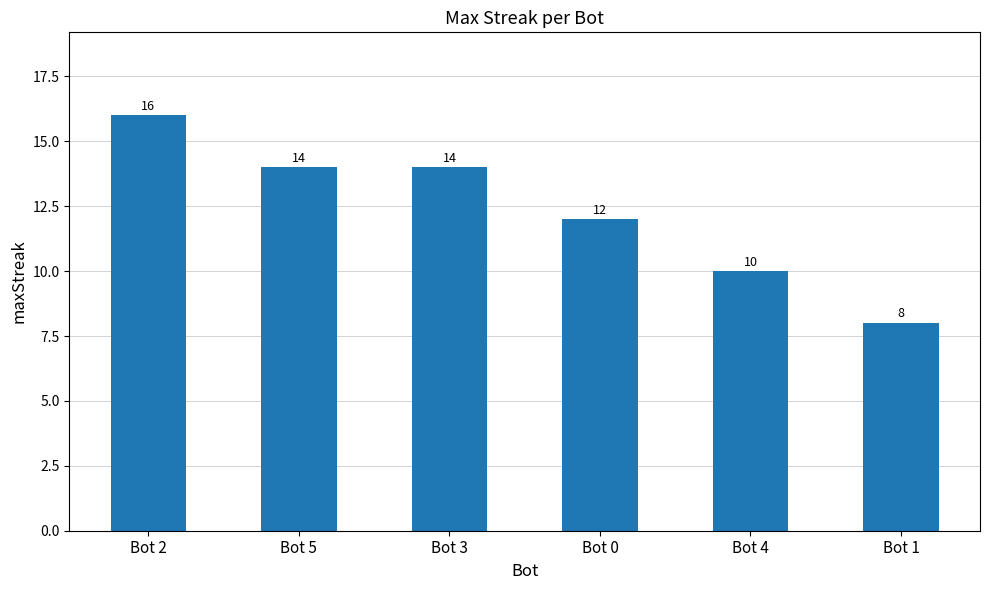

At which label does the data first exceed 14?

Bot 2